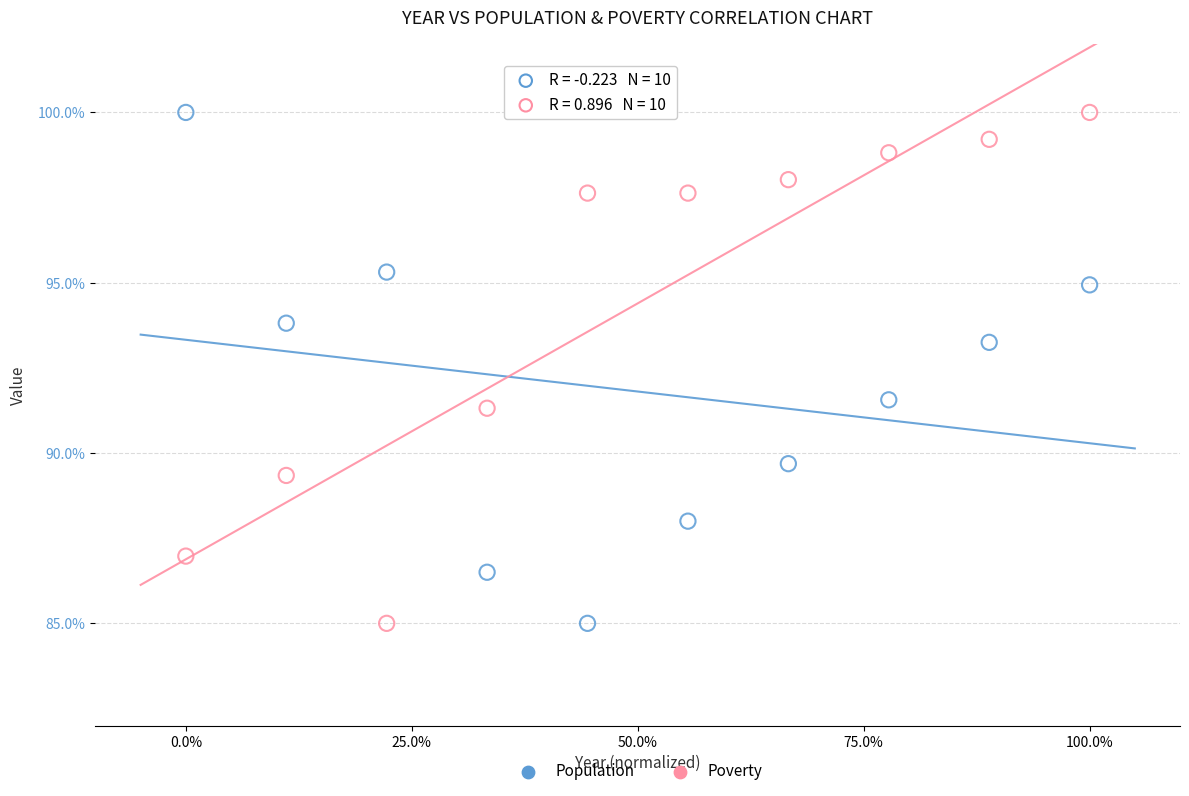

What is the X range (max minus min) for the scatter plot?

1.0